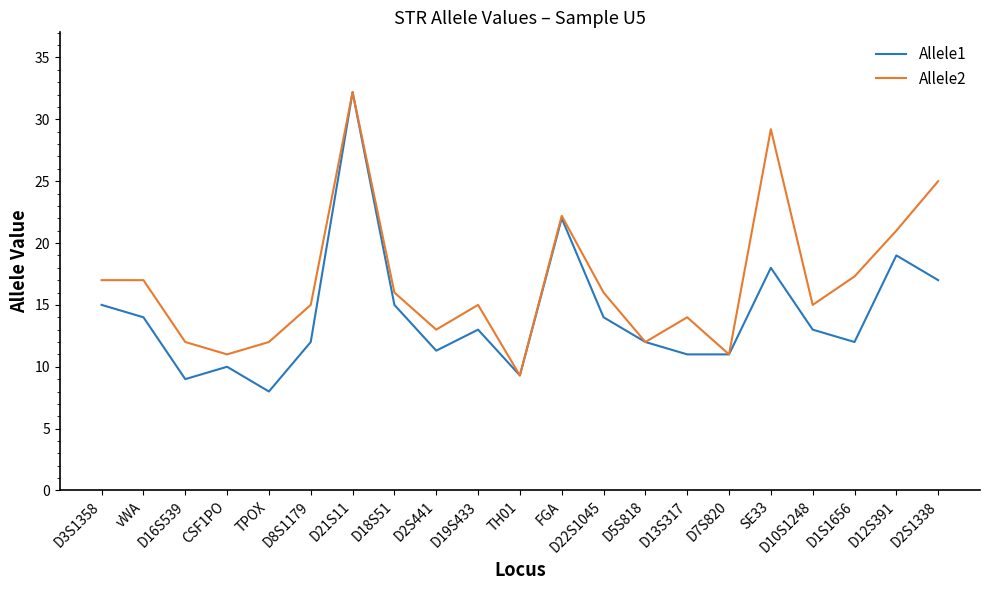

Is the value of Allele2 at D8S1179 greater than the value of Allele1 at D16S539?

Yes